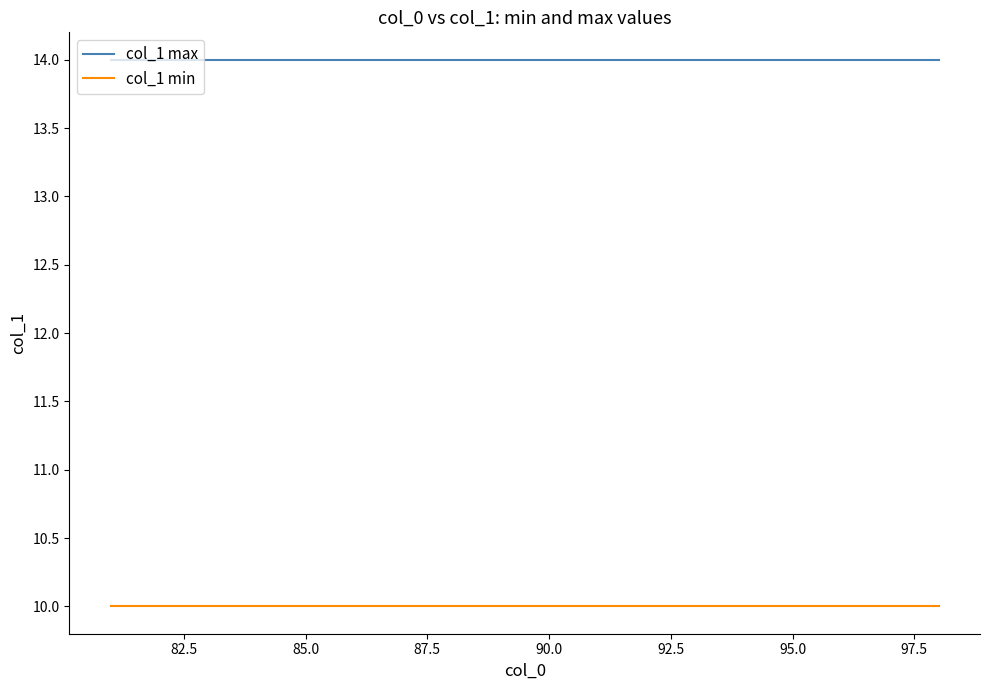

True or false: col_1 min and col_1 max intersect in this chart.

False